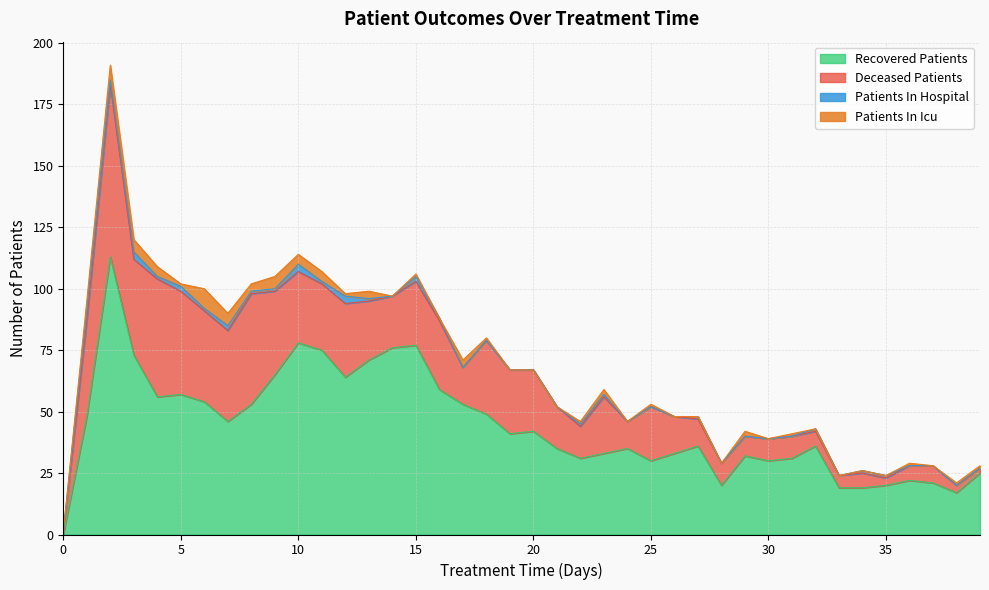

What is the maximum value for Recovered Patients?

113